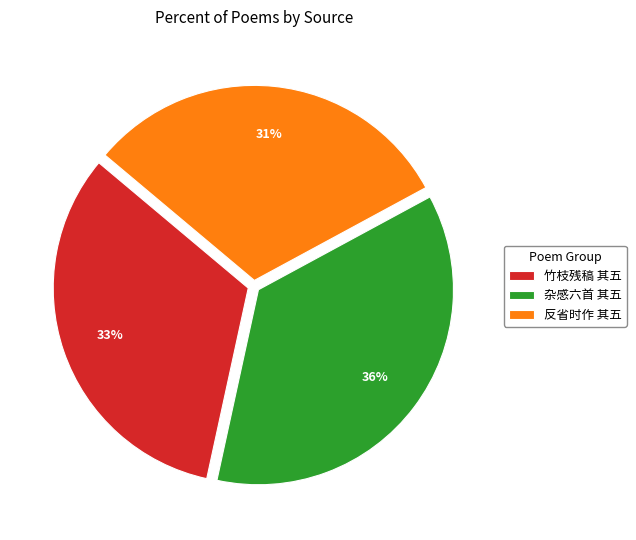

How many slices are in this pie chart?

3